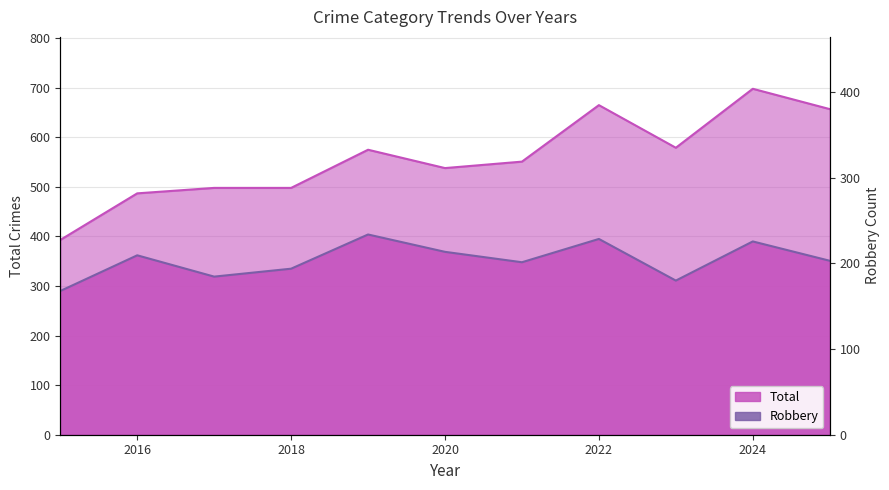

In Robbery, how many points are lower than both neighbors (excluding endpoints)?

3